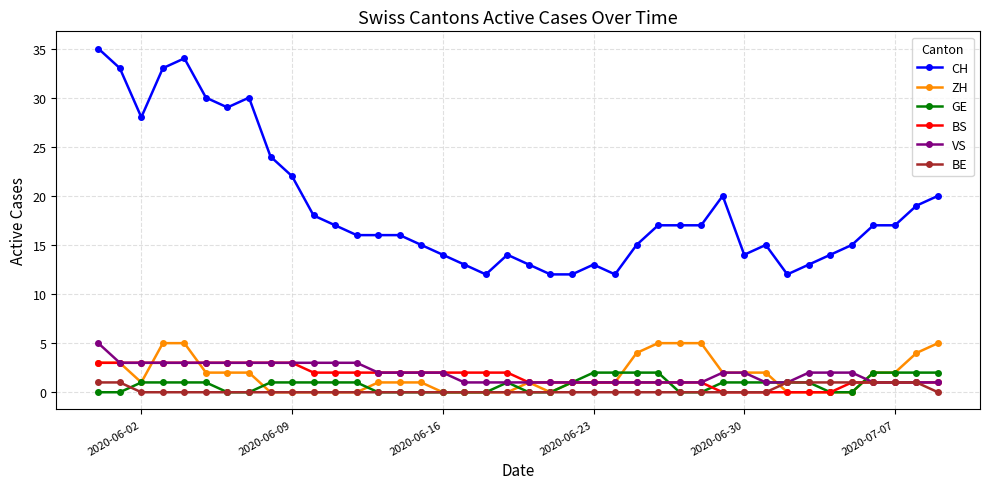

Which series has the largest range (max minus min)?

CH